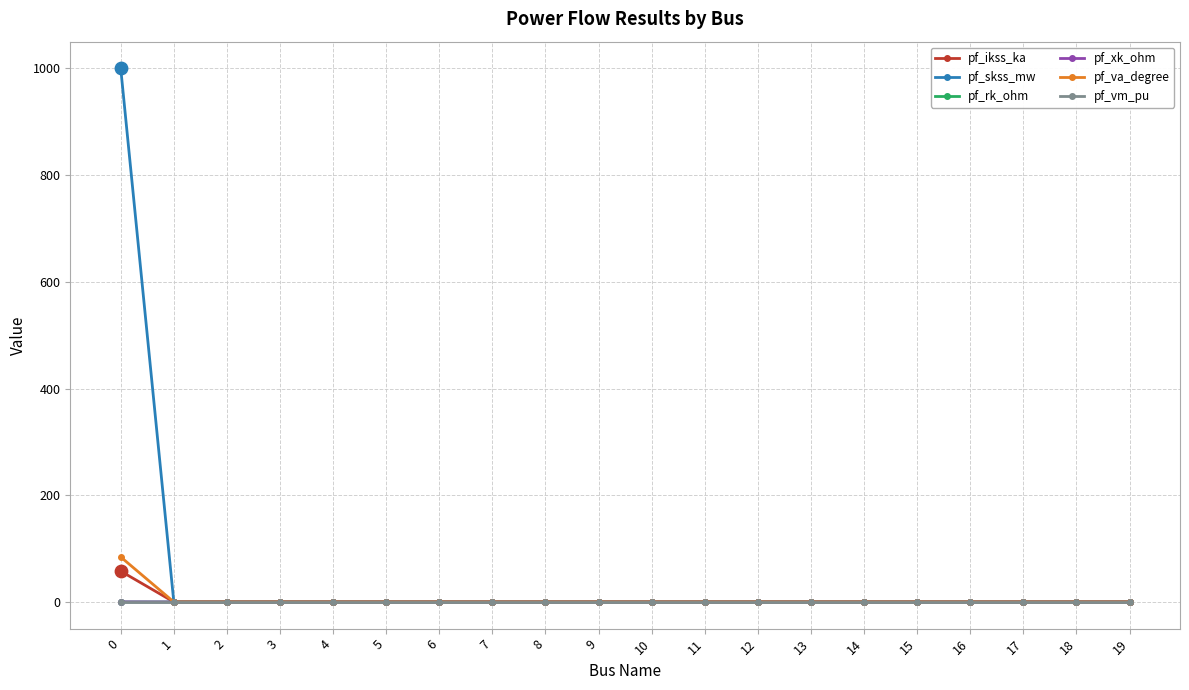

Which series has the largest total across all categories?

pf_skss_mw